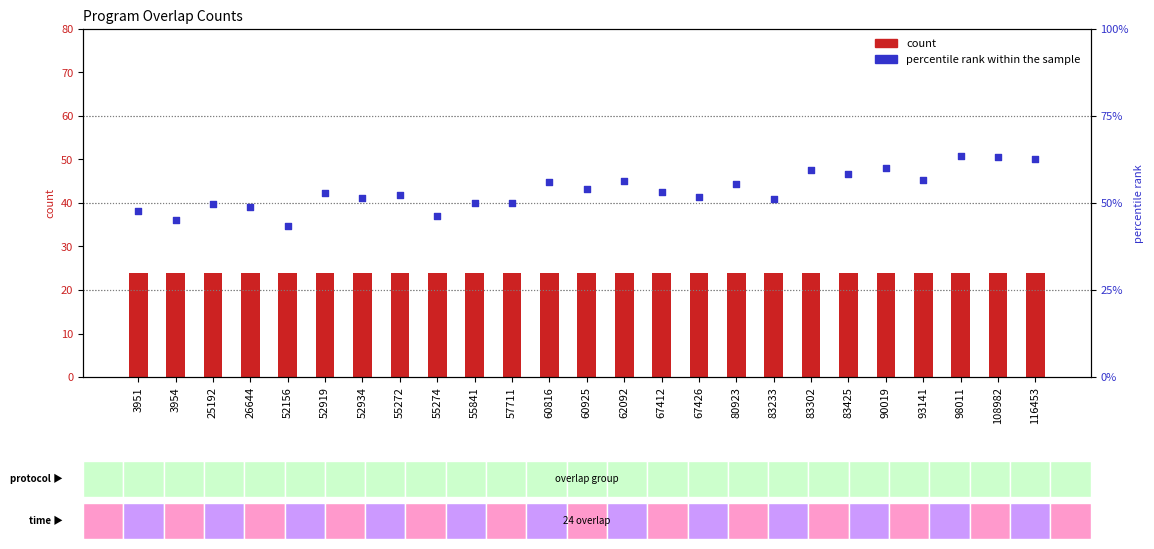

Which series reaches the minimum Y coordinate?

count